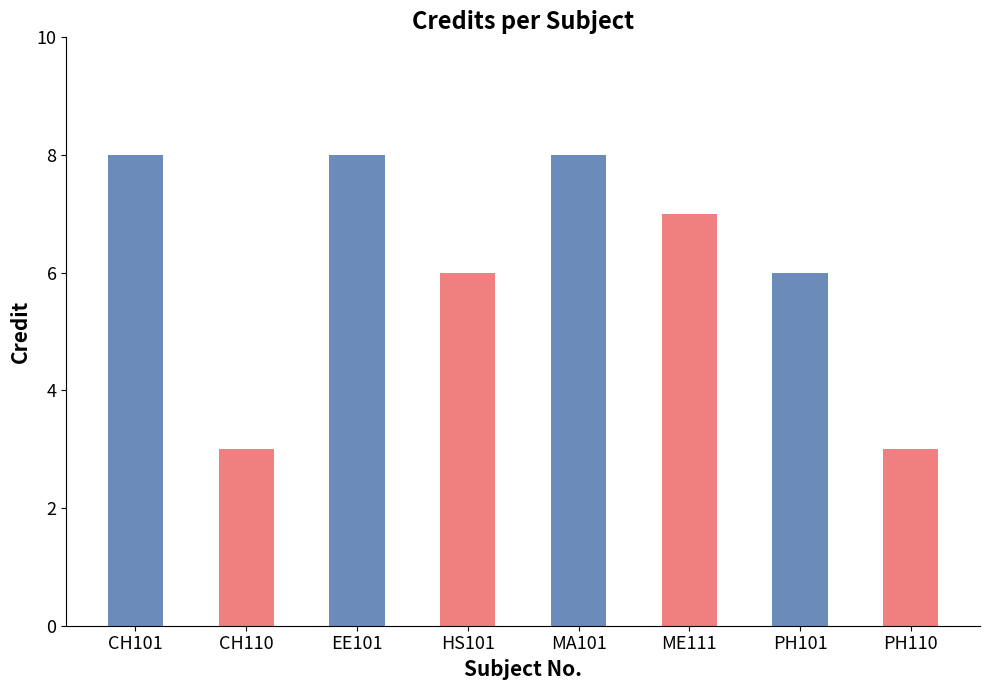

Is it true that the value at EE101 is 12?

False